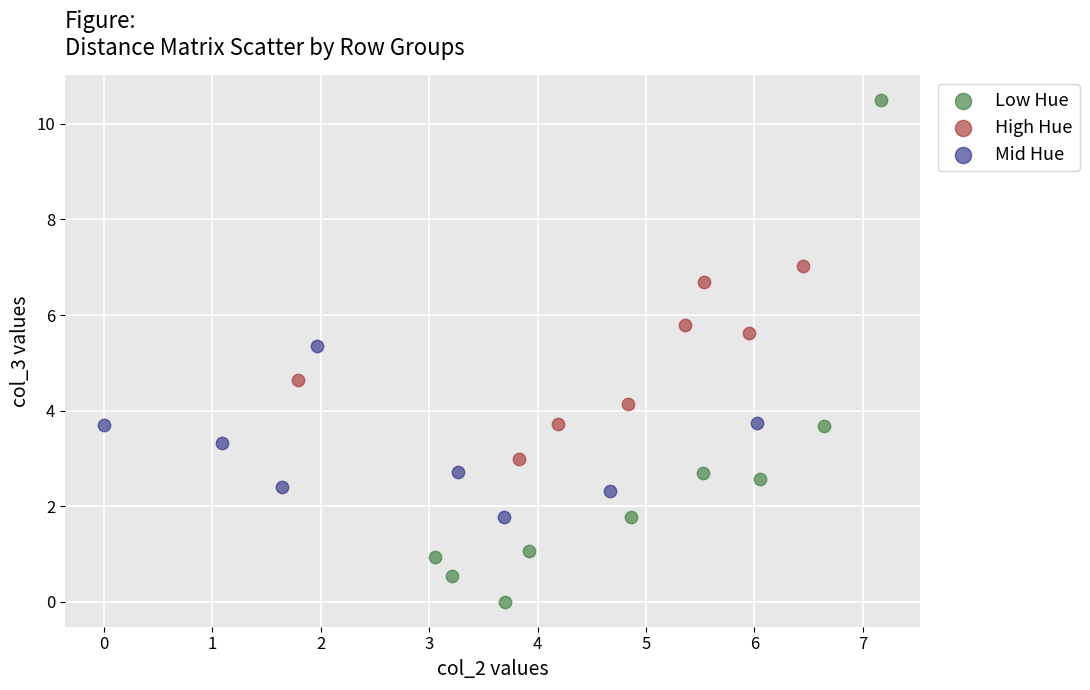

Which series reaches the minimum Y coordinate?

Low Hue